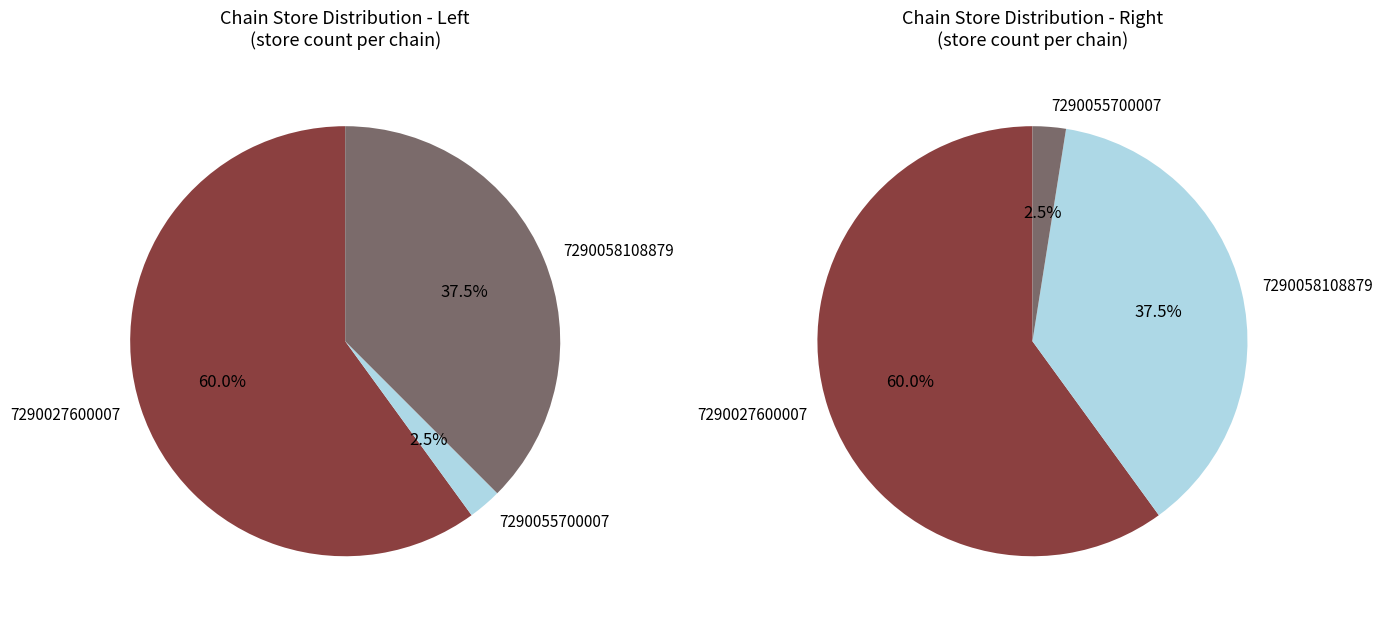

Is it true that 7290055700007 is 1% of the pie?

False